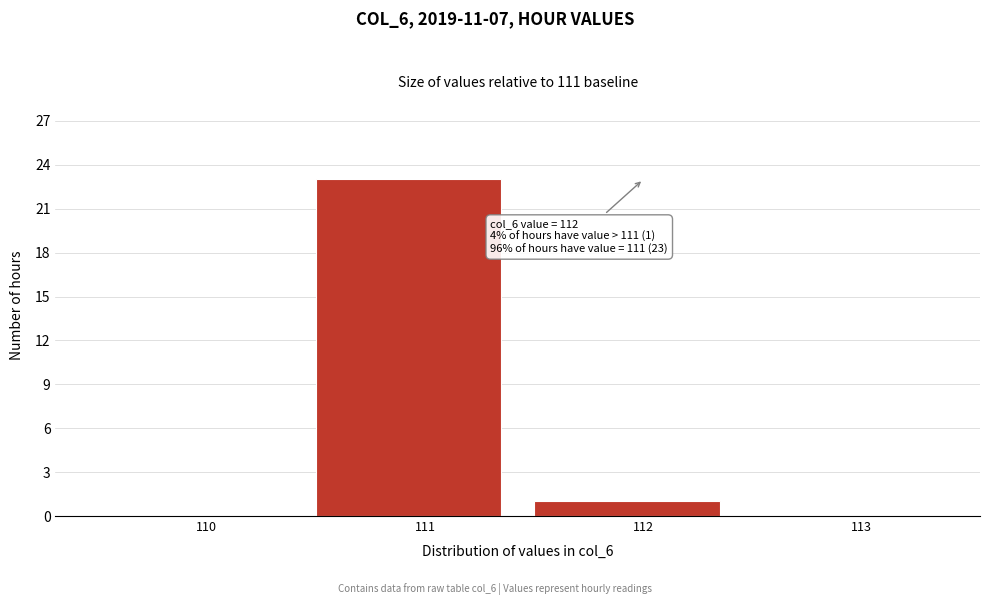

Over which range of the x-axis is the bar tallest?

110.5 to 111.5